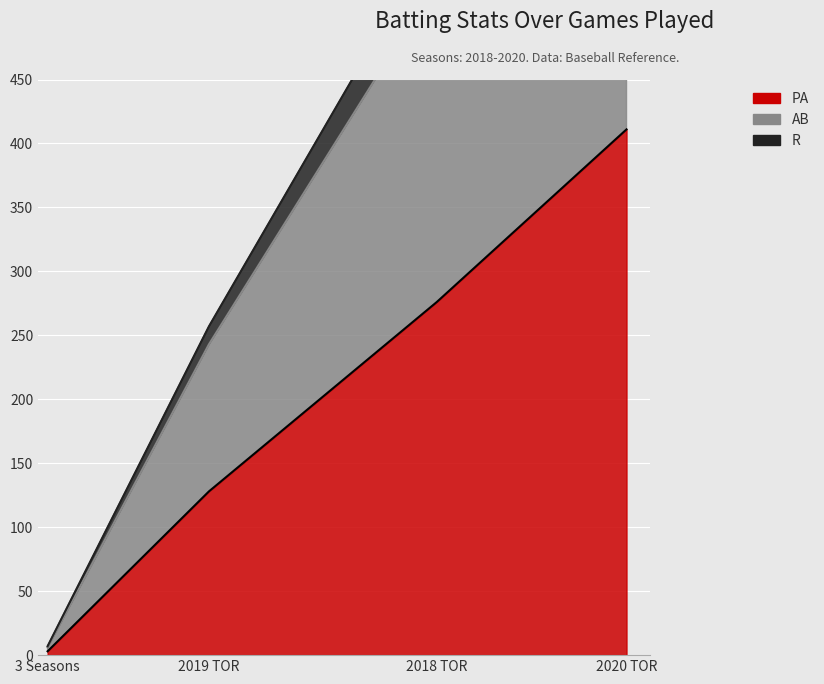

Which has a higher value, 2019 TOR or 2018 TOR?

2018 TOR